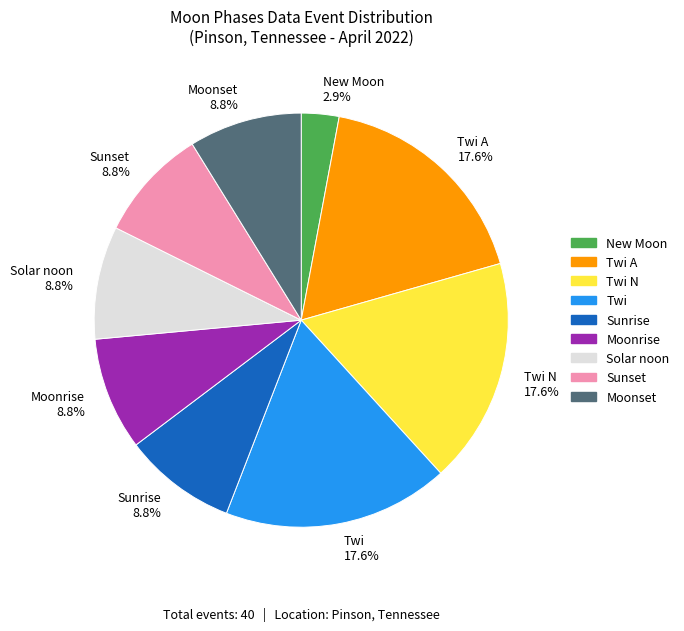

Approximately how many times larger is the value at Solar noon 8.8% compared to Sunset 8.8%?

1.0